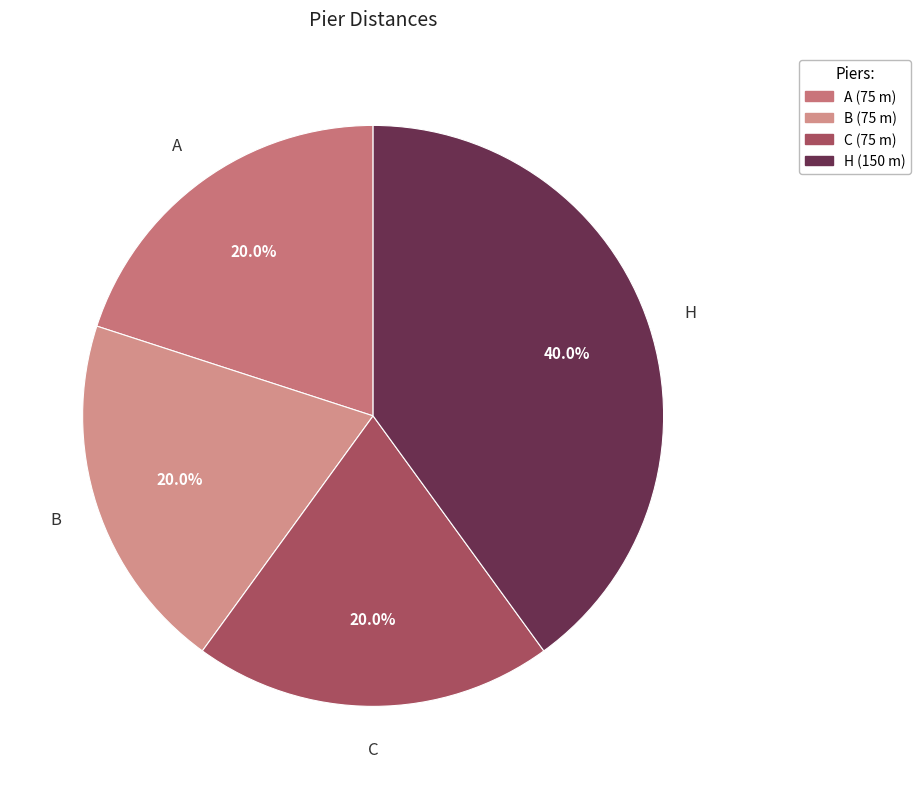

Is H the majority of the pie?

No